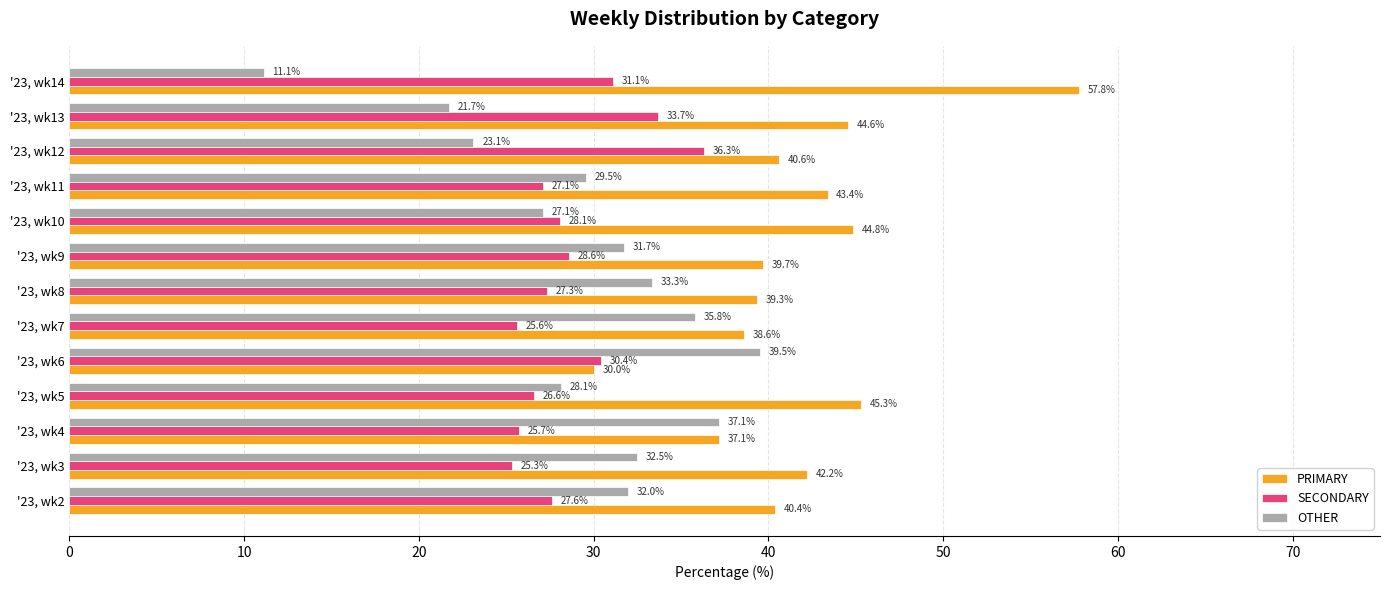

How many values in the PRIMARY series are below 40?

5